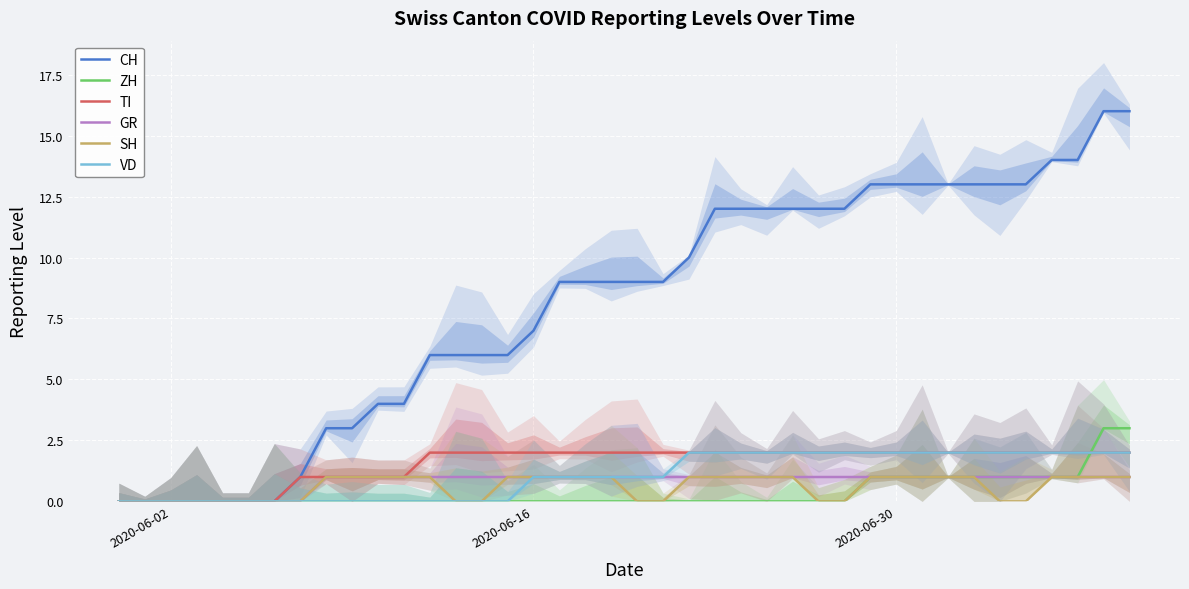

True or false: CH and VD intersect in this chart.

False